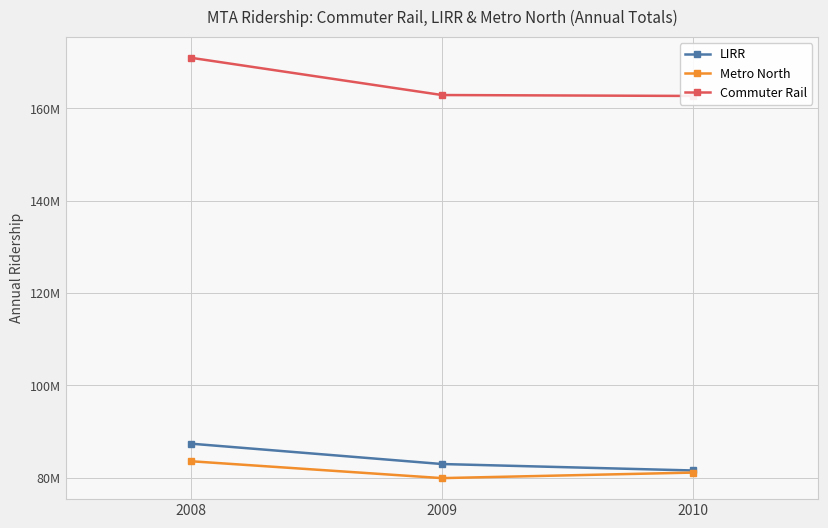

What is the value of the Metro North point at the 1st from the left?

83555228